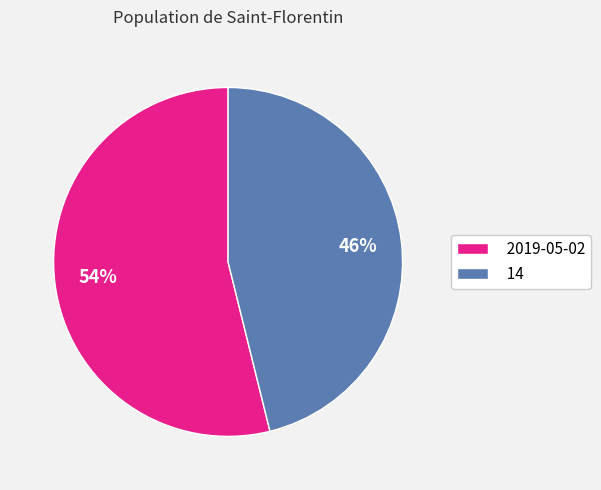

Between 2019-05-02 and 14, which is larger?

2019-05-02